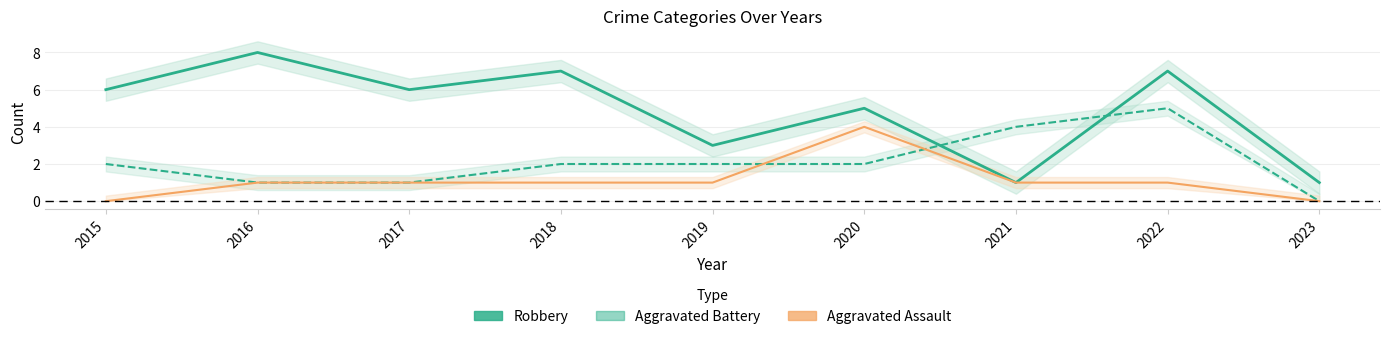

How many times do Robbery and Aggravated Battery cross each other?

2